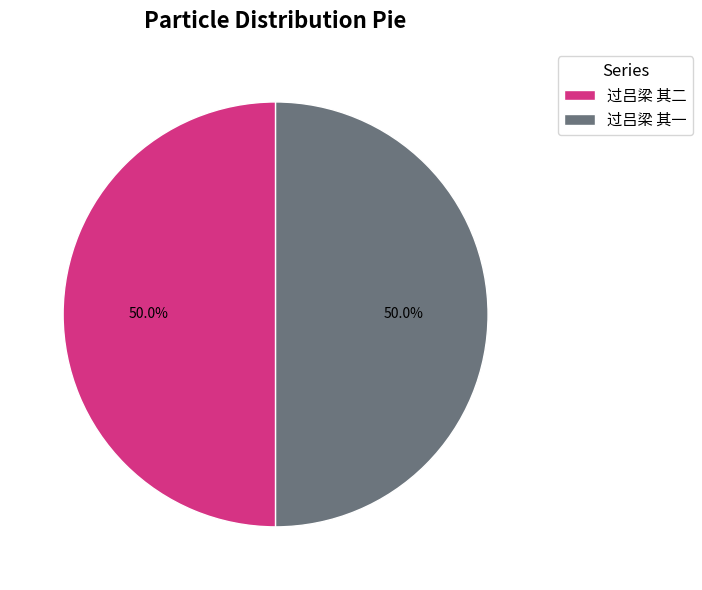

What is the ratio of the value at 过吕梁 其二 to the value at 过吕梁 其一?

1.0